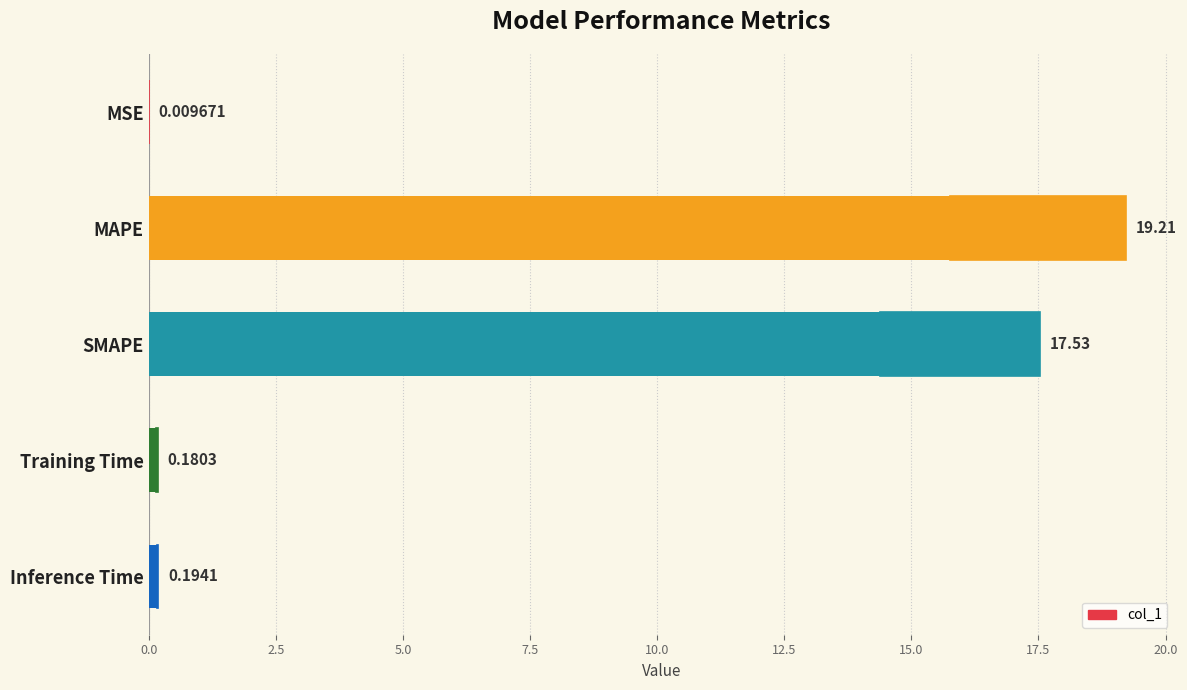

What is the sum of all values?

37.1